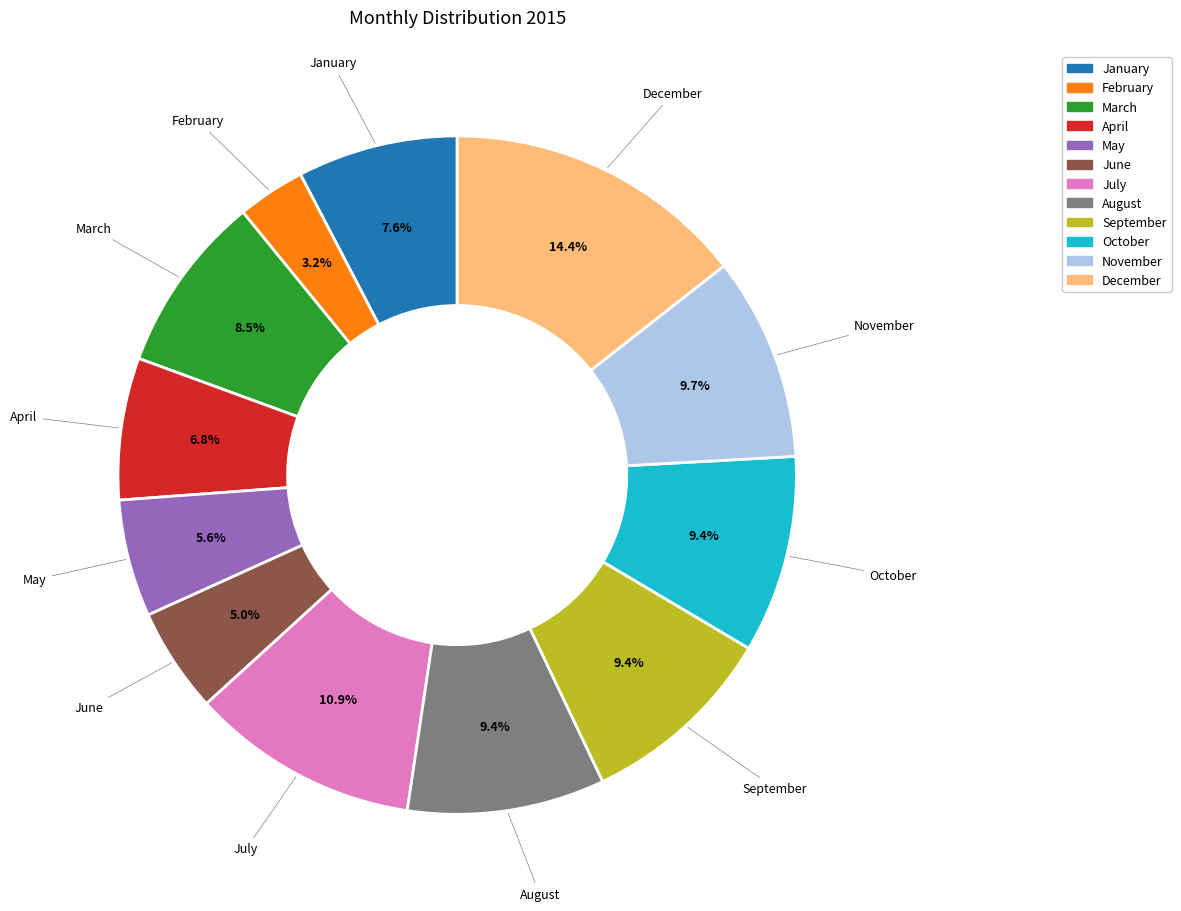

To the nearest percent, what percentage of the pie is October?

9%